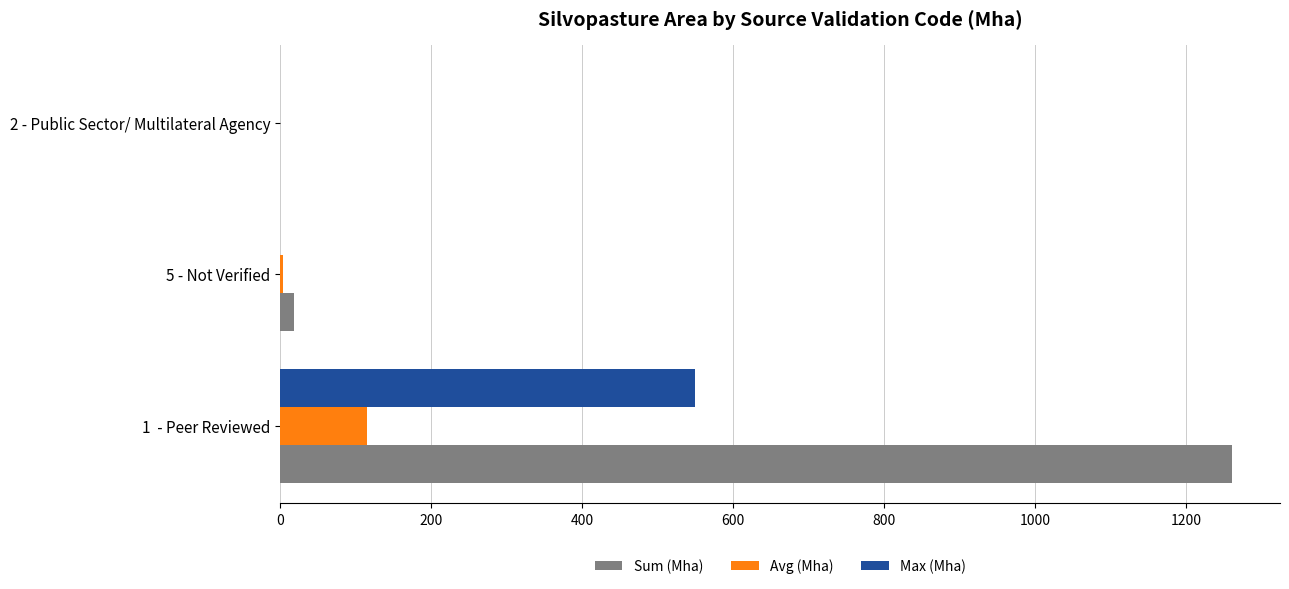

Which series has the widest spread of values?

Sum (Mha)